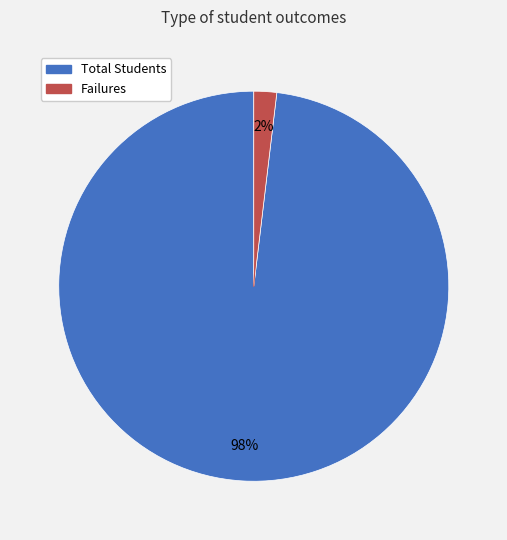

Which category has the smallest portion of the pie?

Failures